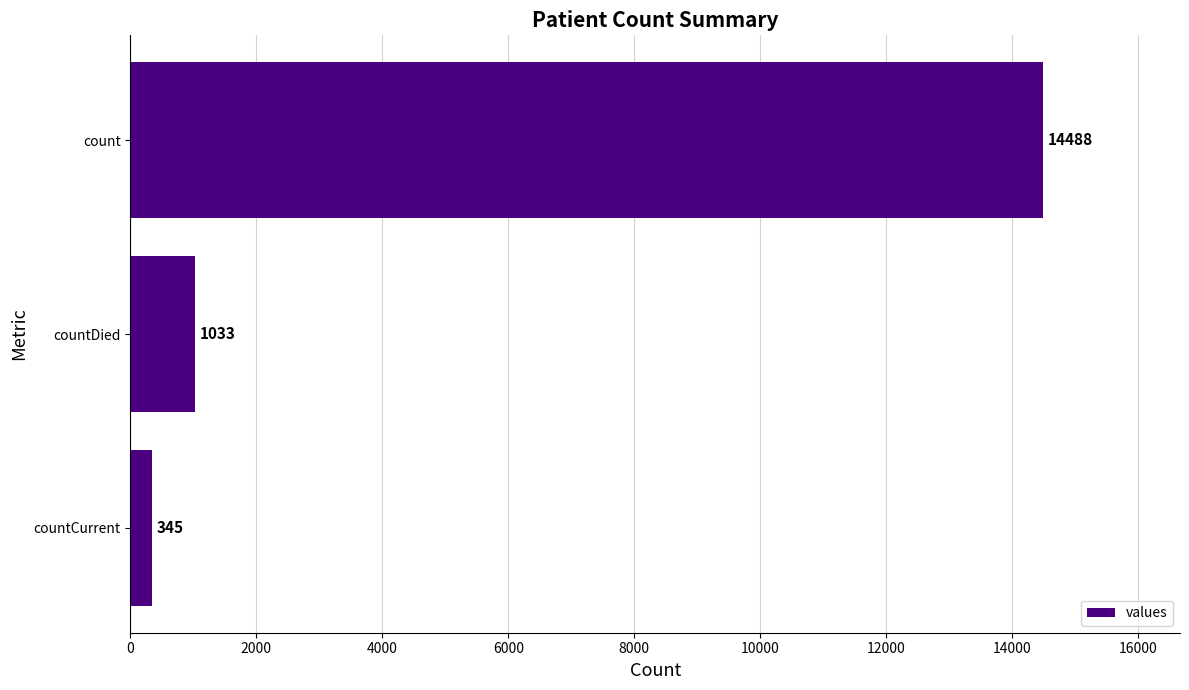

Reading bottom to top, transcribe all the data shown in this chart.

countCurrent=345	countDied=1033	count=14488